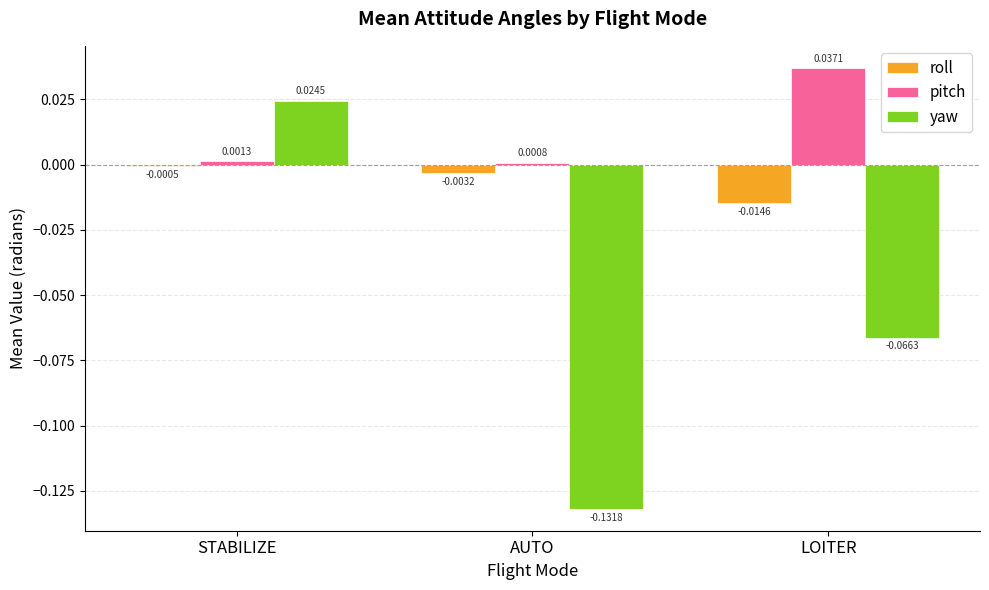

Which series has the widest spread of values?

yaw